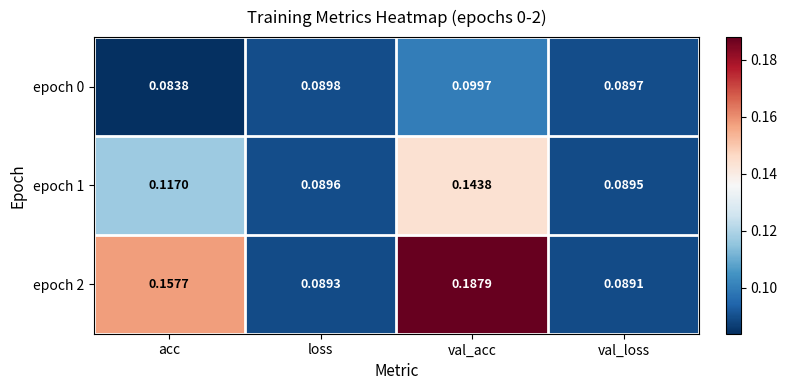

Where is epoch 0 nearest to the value 0?

acc